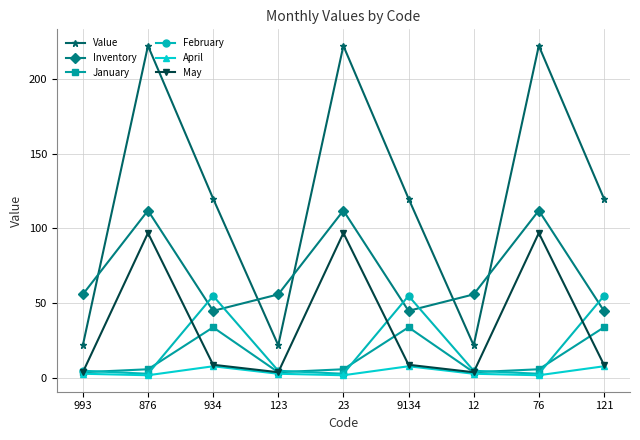

True or false: Inventory has more than 0 interior local peaks.

True